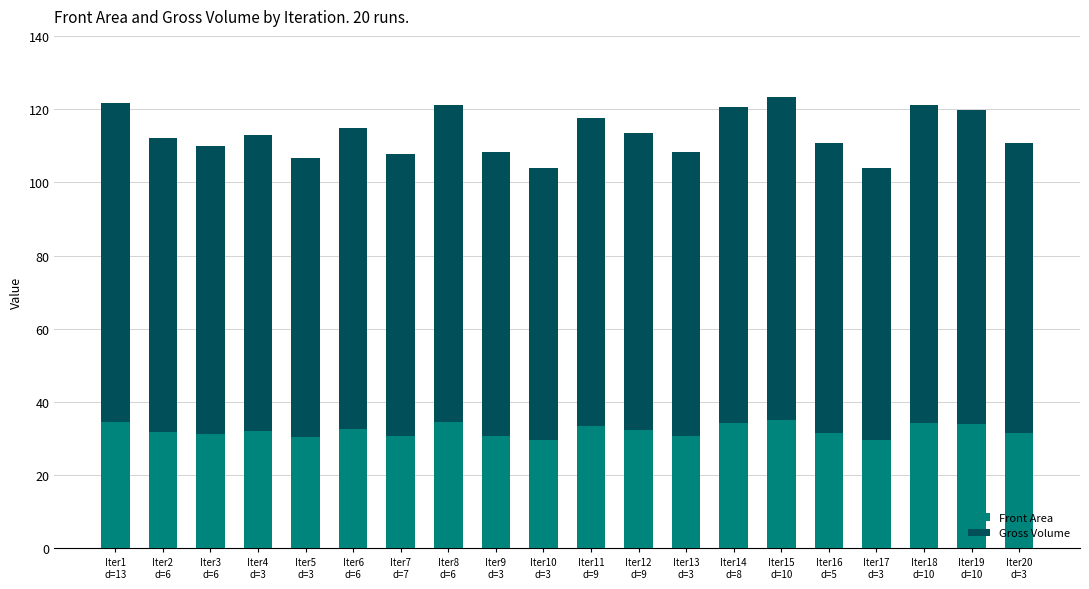

What is the difference between the maximum and minimum values in the Front Area series?

5.5